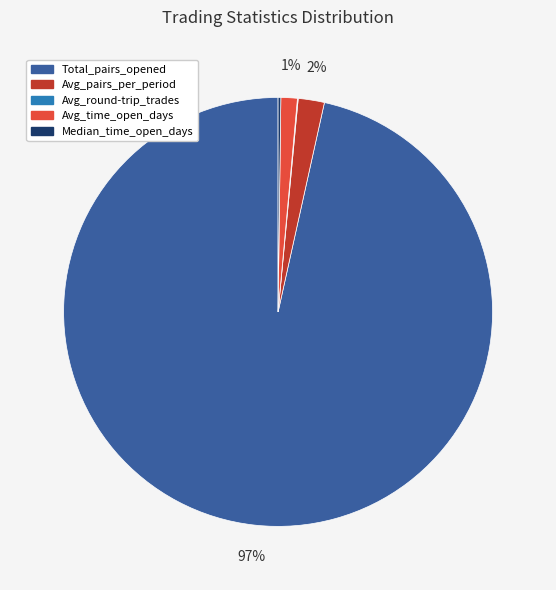

Is it true that Avg_time_open_days is 1% of the pie?

True